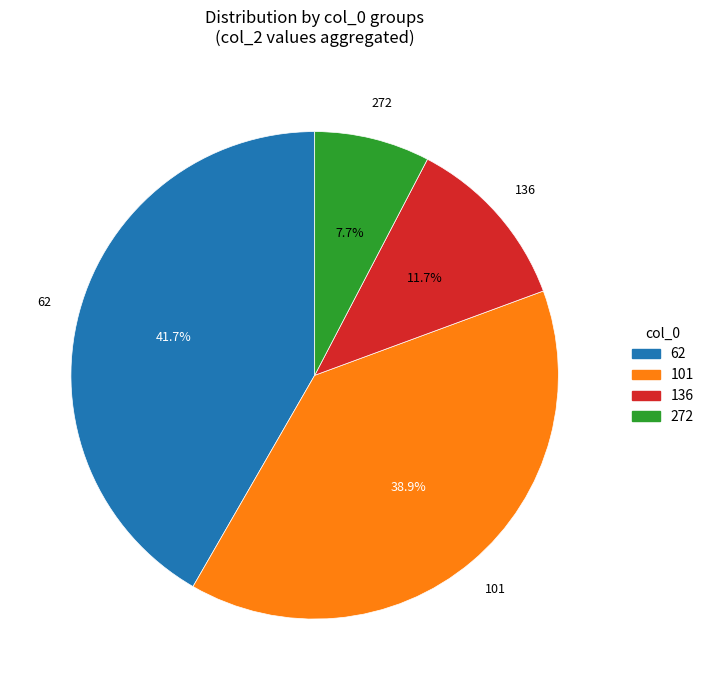

How many slices are in this pie chart?

4